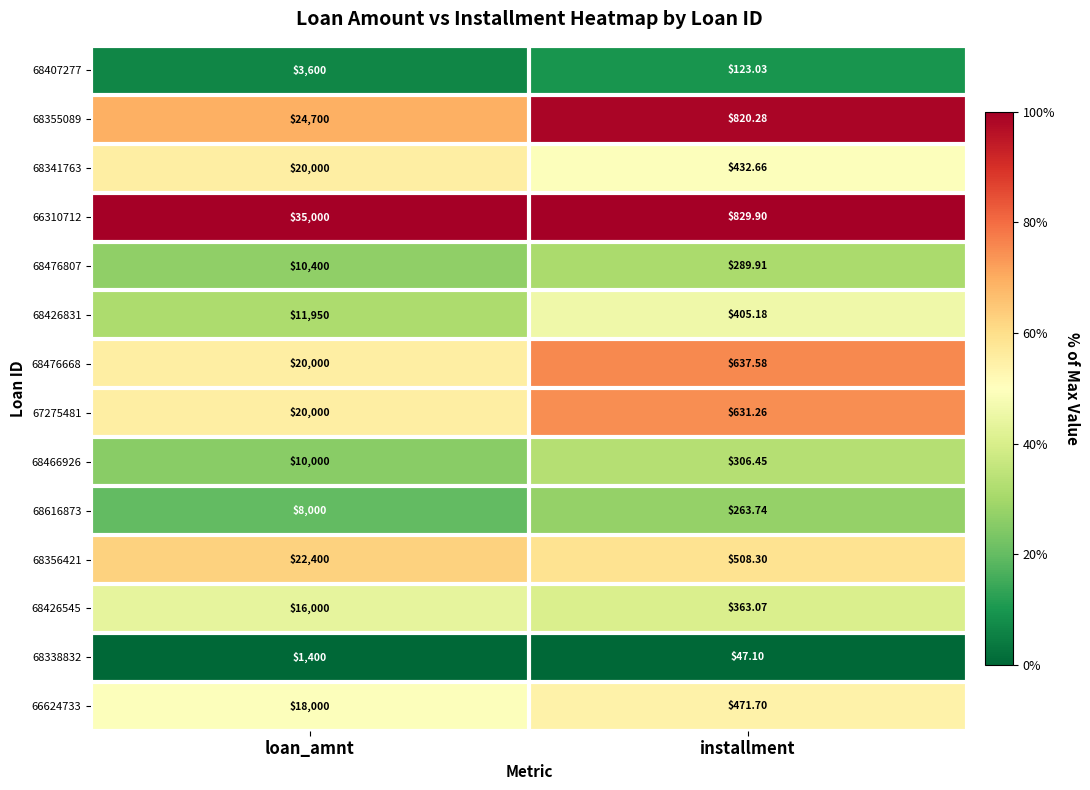

Which category has the highest value in the 67275481 series?

loan_amnt